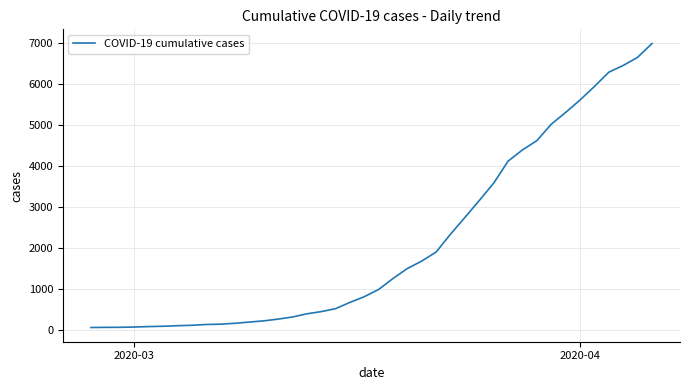

What is the difference between the maximum and minimum values?

6931